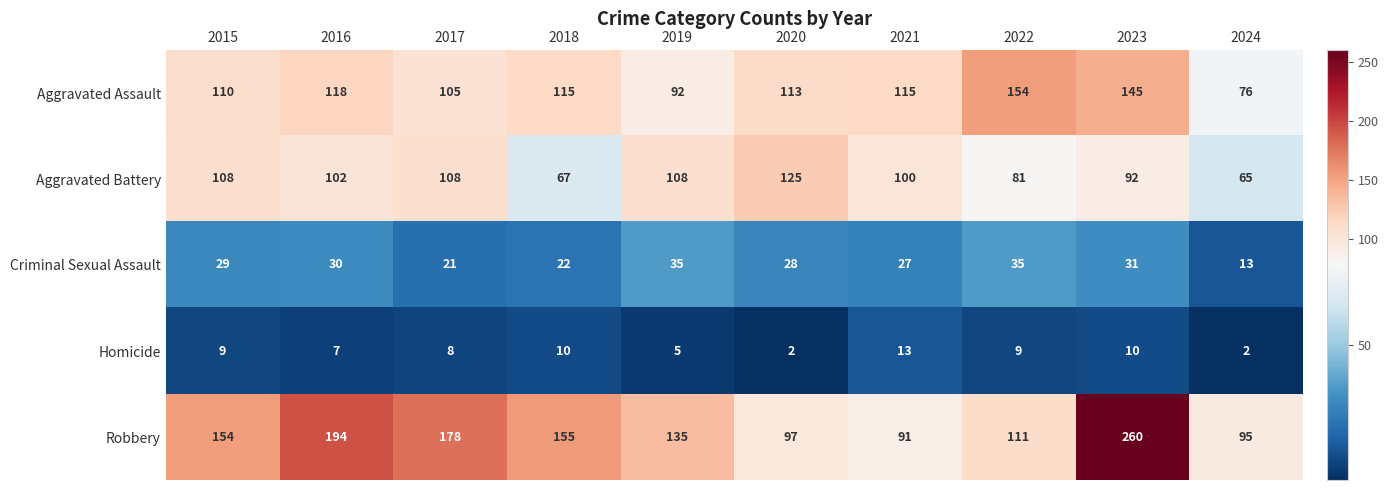

How many categories are shown in the chart?

10